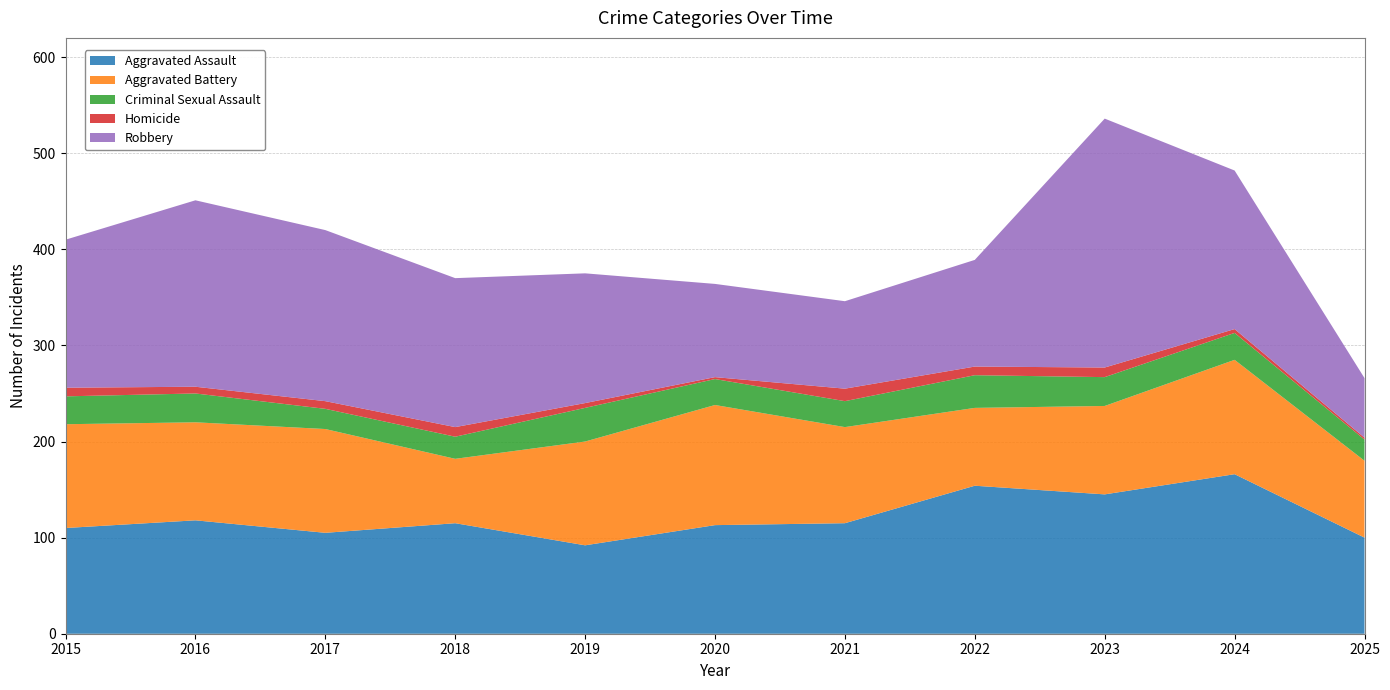

Reading left to right, extract all data points from this chart.

Aggravated Assault: 2015=110	2016=118	2017=105	2018=115	2019=92	2020=113	2021=115	2022=154	2023=145	2024=166	2025=100
Aggravated Battery: 2015=108	2016=102	2017=108	2018=67	2019=108	2020=125	2021=100	2022=81	2023=92	2024=119	2025=80
Criminal Sexual Assault: 2015=29	2016=30	2017=21	2018=23	2019=35	2020=27	2021=27	2022=34	2023=30	2024=28	2025=22
Homicide: 2015=9	2016=7	2017=8	2018=10	2019=5	2020=2	2021=13	2022=9	2023=10	2024=4	2025=2
Robbery: 2015=154	2016=194	2017=178	2018=155	2019=135	2020=97	2021=91	2022=111	2023=259	2024=165	2025=62